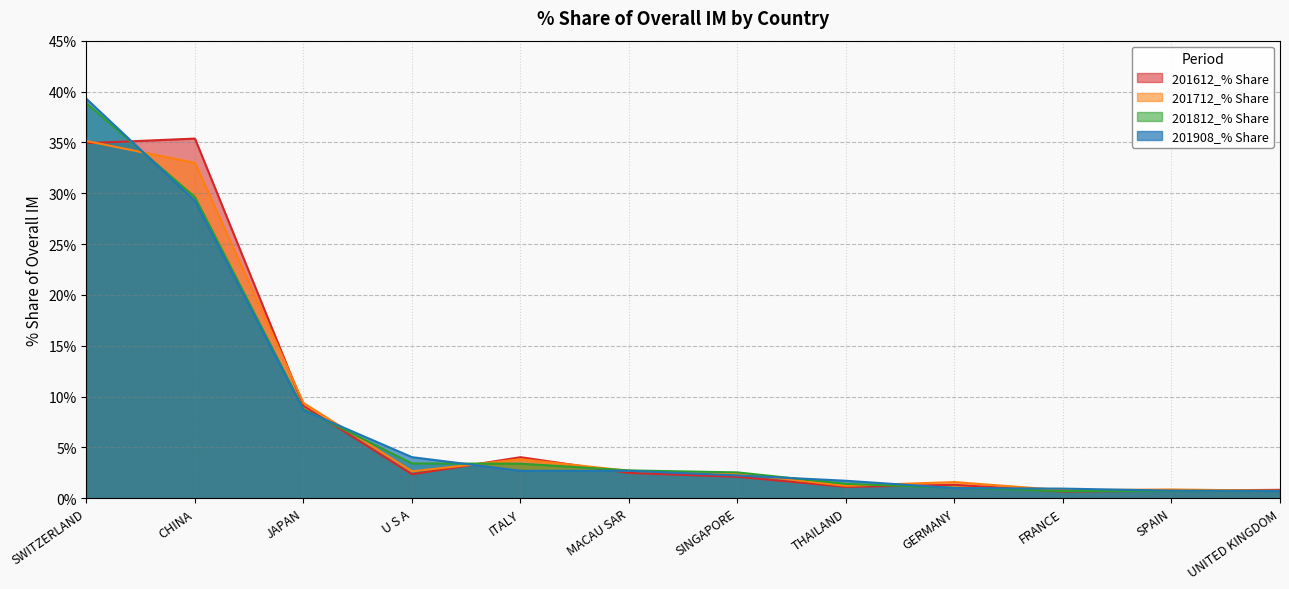

What is the maximum value shown in the chart?

39.3